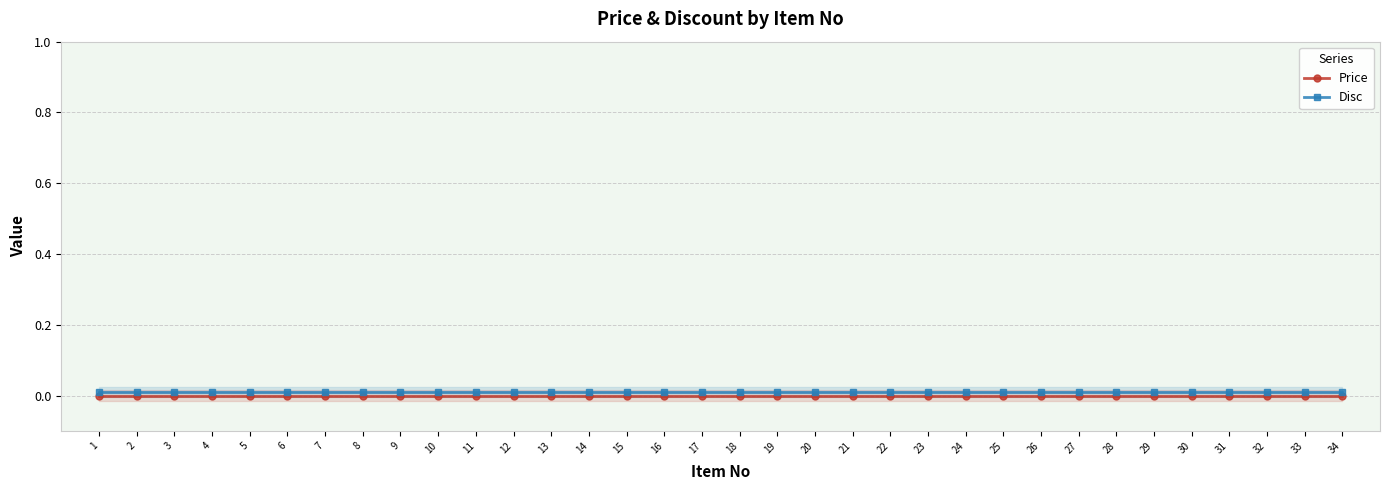

Which series has the largest total across all categories?

Disc